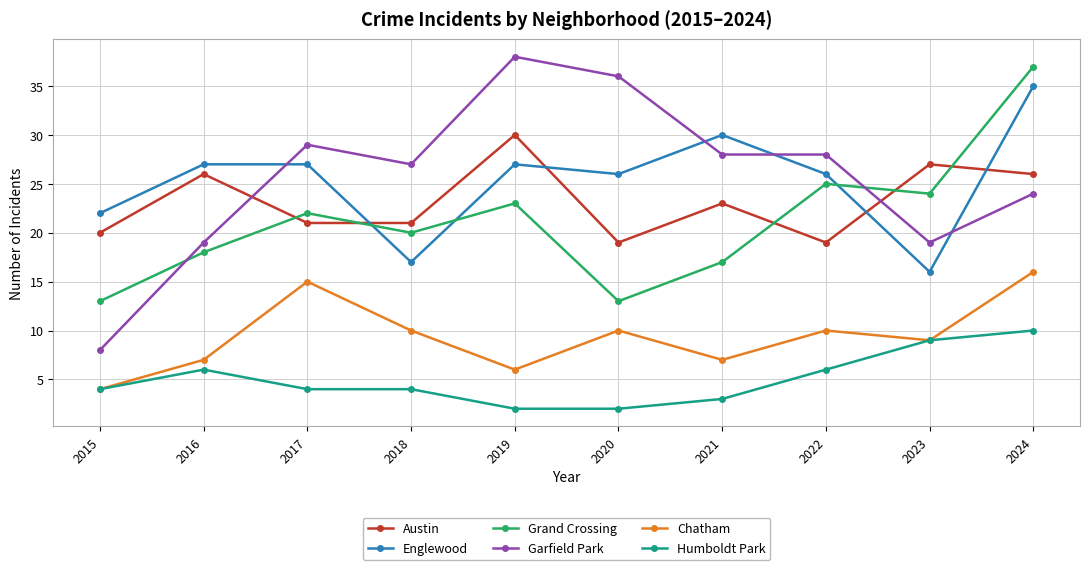

What is the total value across all series at 2019?

126